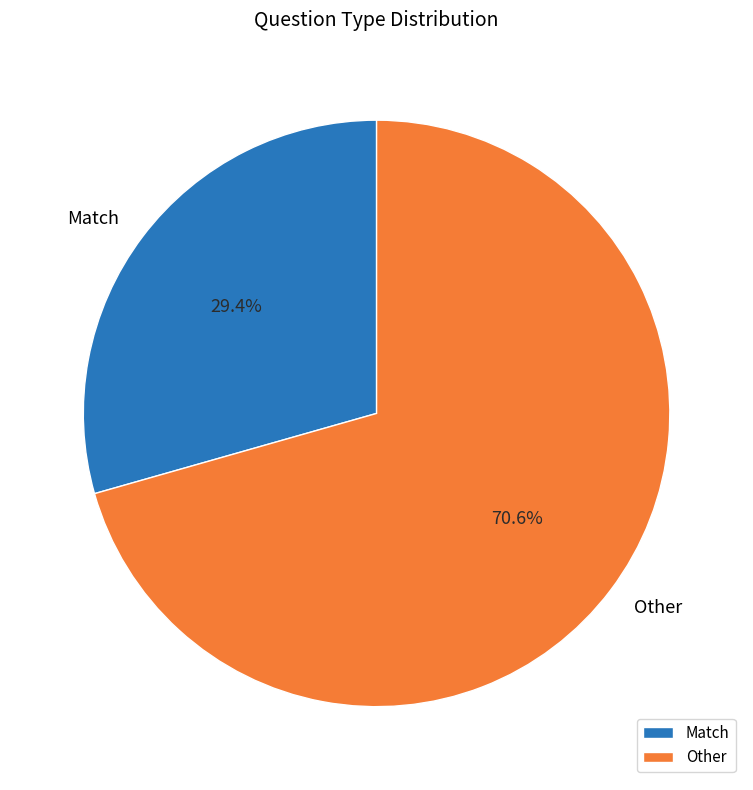

How many slices are in this pie chart?

2